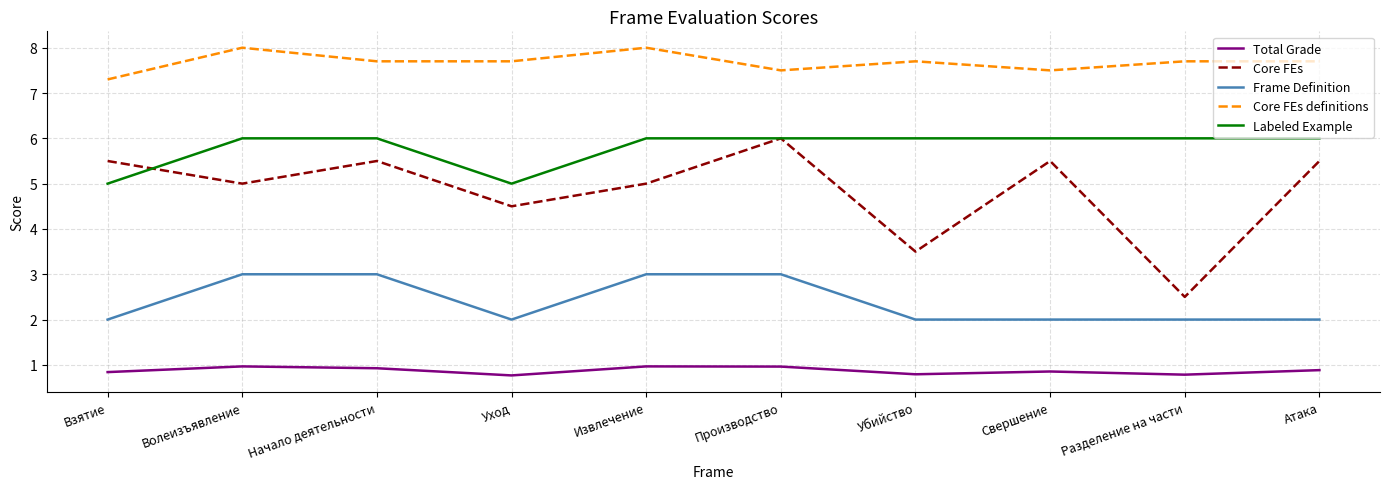

What are all the series names shown in the legend?

Total Grade, Core FEs, Frame Definition, Core FEs definitions, Labeled Example